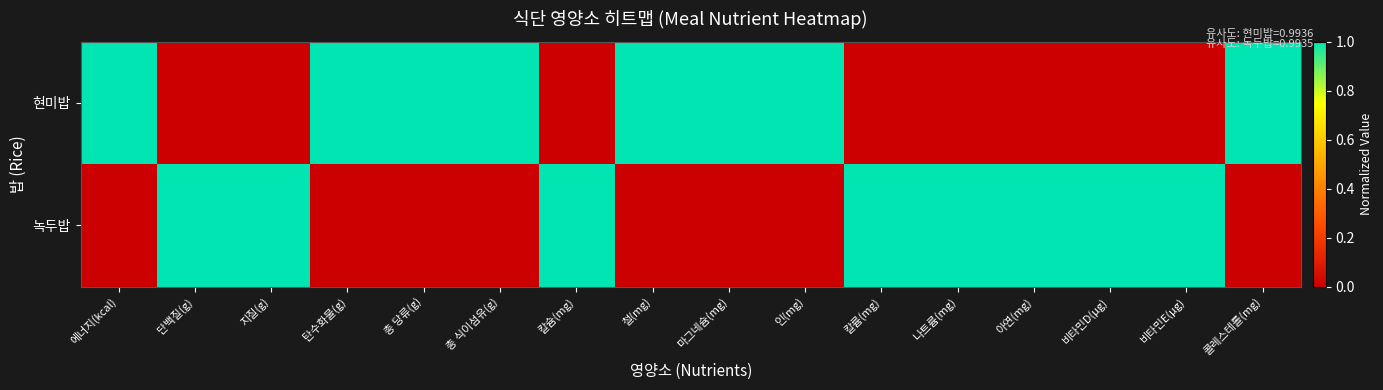

What is the total value across all series at 단백질(g)?

1